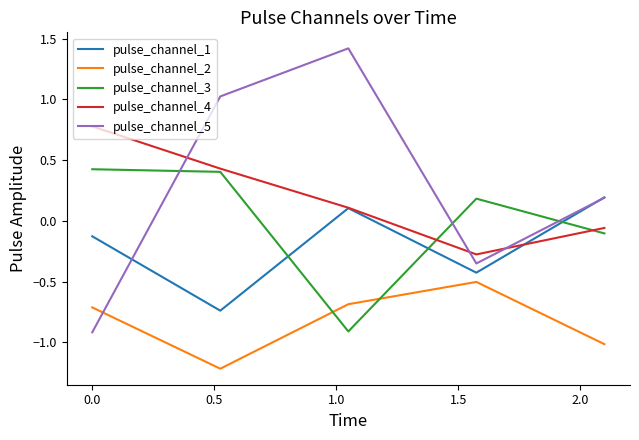

How many times do pulse_channel_3 and pulse_channel_5 cross each other?

3